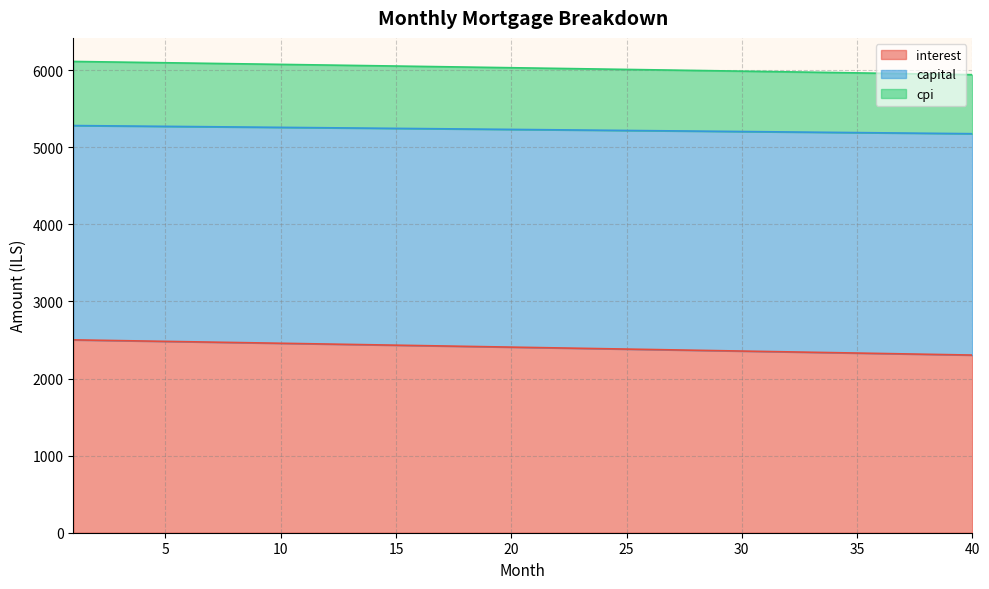

What is the lowest value of the interest series?

2304.7